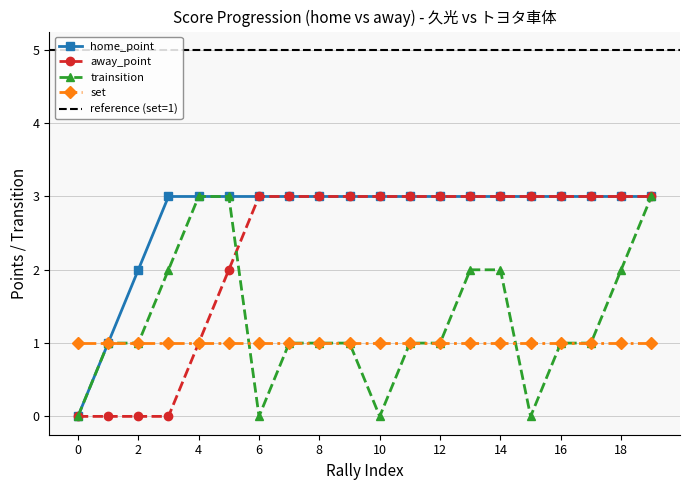

True or false: away_point has a value of 3 at 16.

True